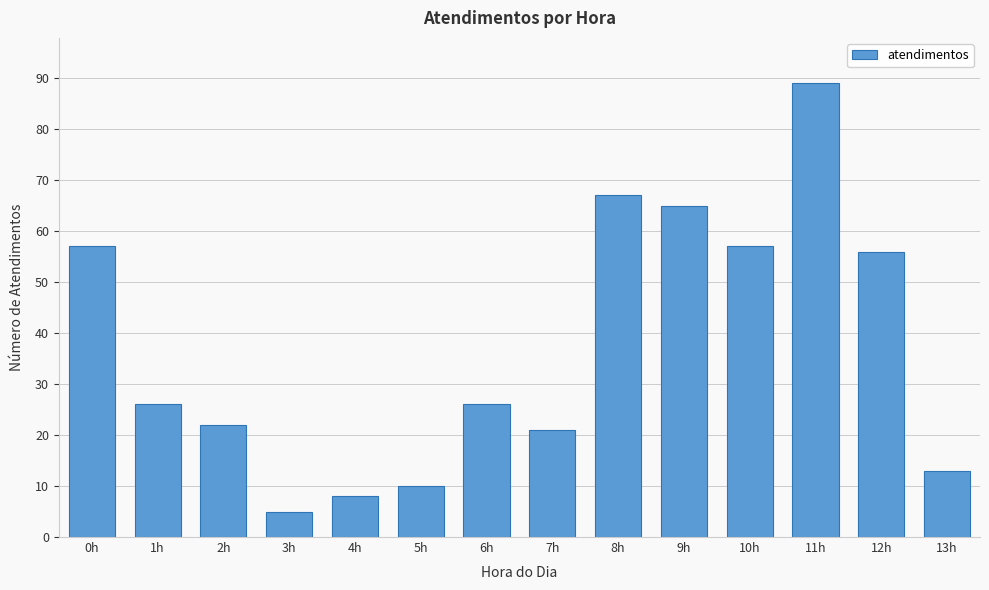

Reading right to left, transcribe all the data shown in this chart.

13h=13	12h=56	11h=89	10h=57	9h=65	8h=67	7h=21	6h=26	5h=10	4h=8	3h=5	2h=22	1h=26	0h=57